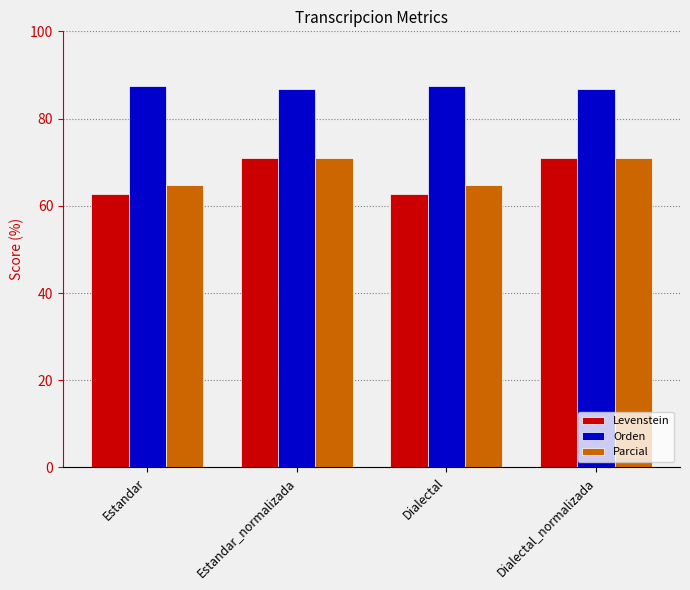

True or false: Levenstein has a value of 62.8 at Estandar.

True